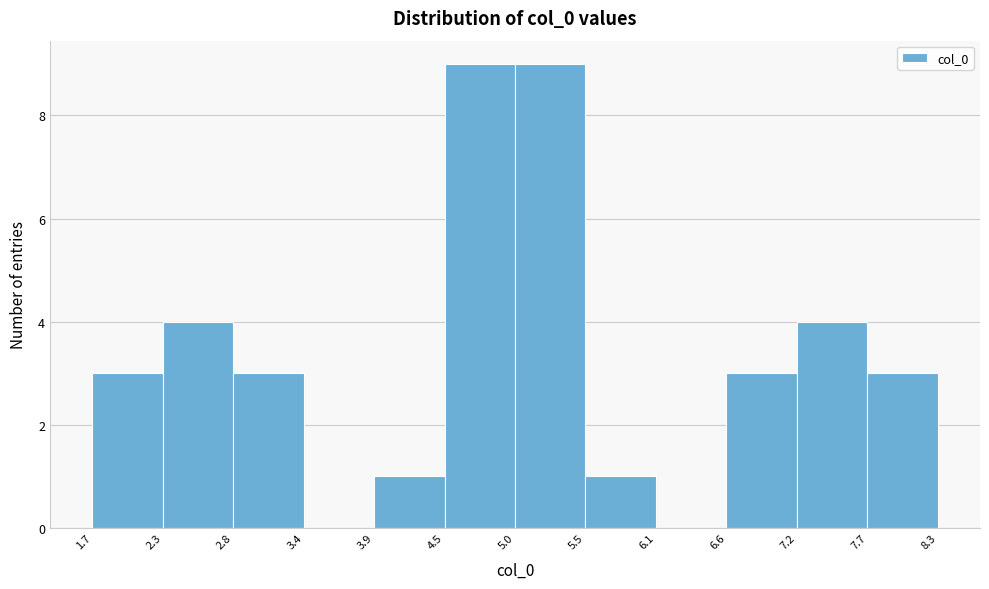

How tall is the bar that spans 1.7 to 2.3 on the x-axis? The values are not printed on the chart, so give them approximately, as read against the axis.

3